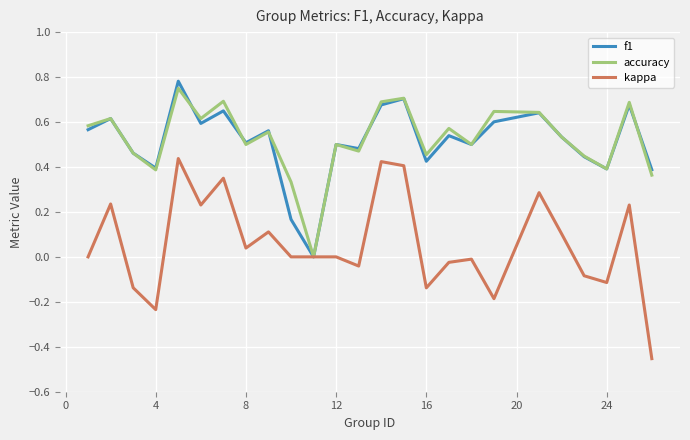

Does the chart have visible grid lines?

Yes